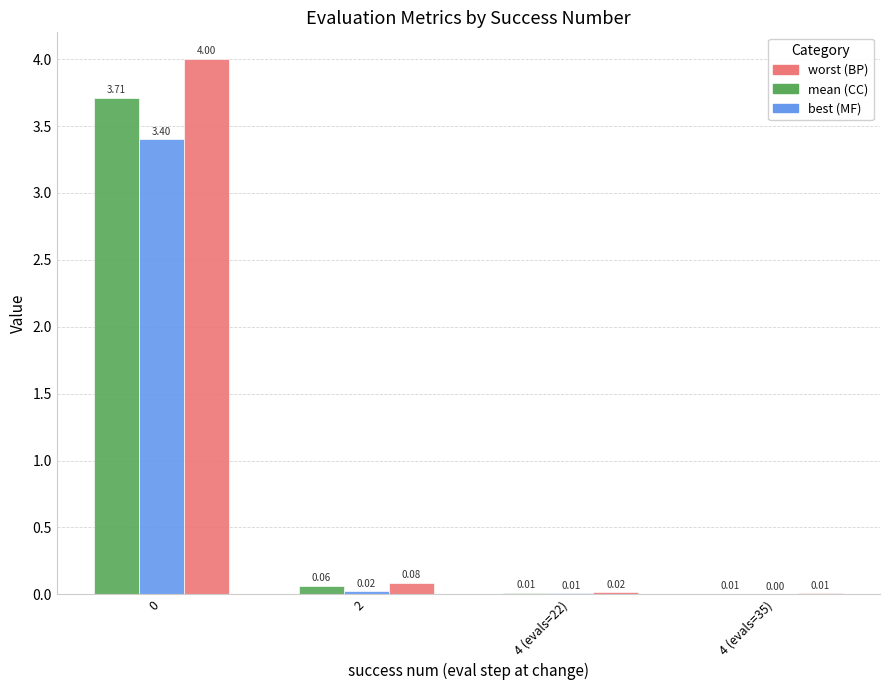

Does the chart contain stacked bars?

No